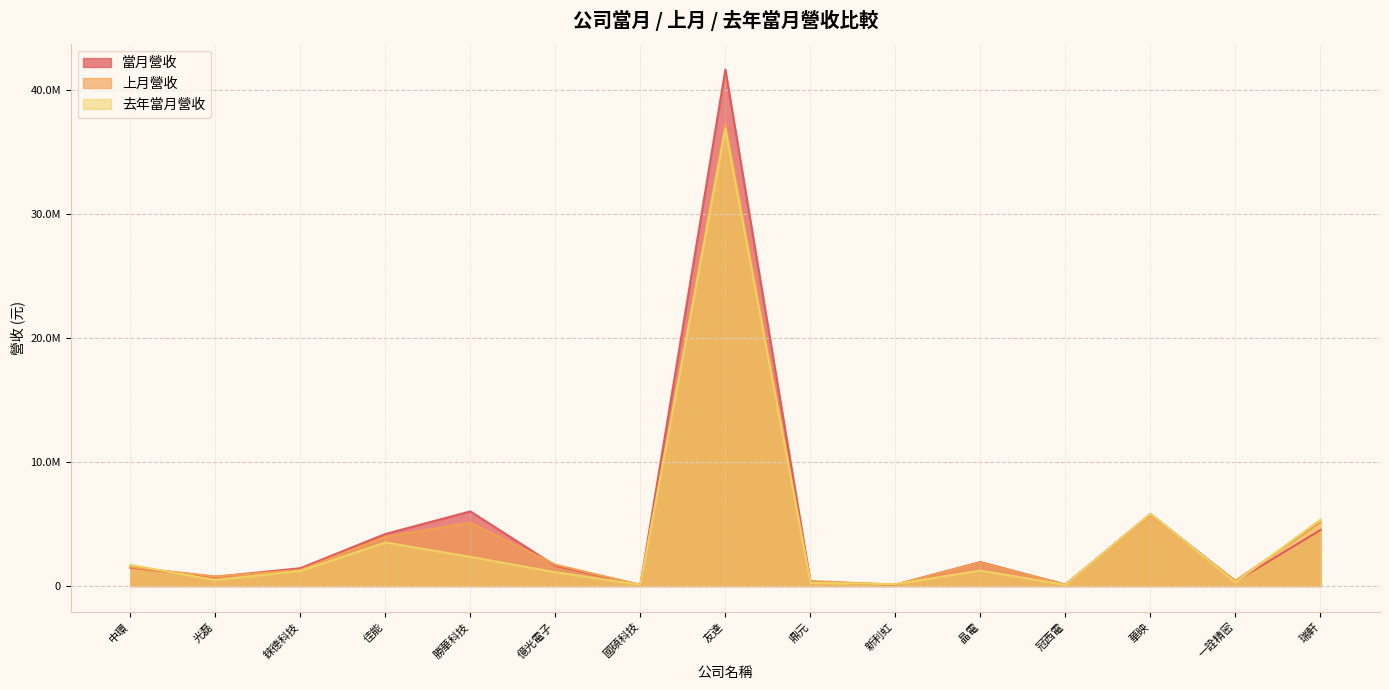

True or false: 去年當月營收 and 上月營收 intersect in this chart.

True